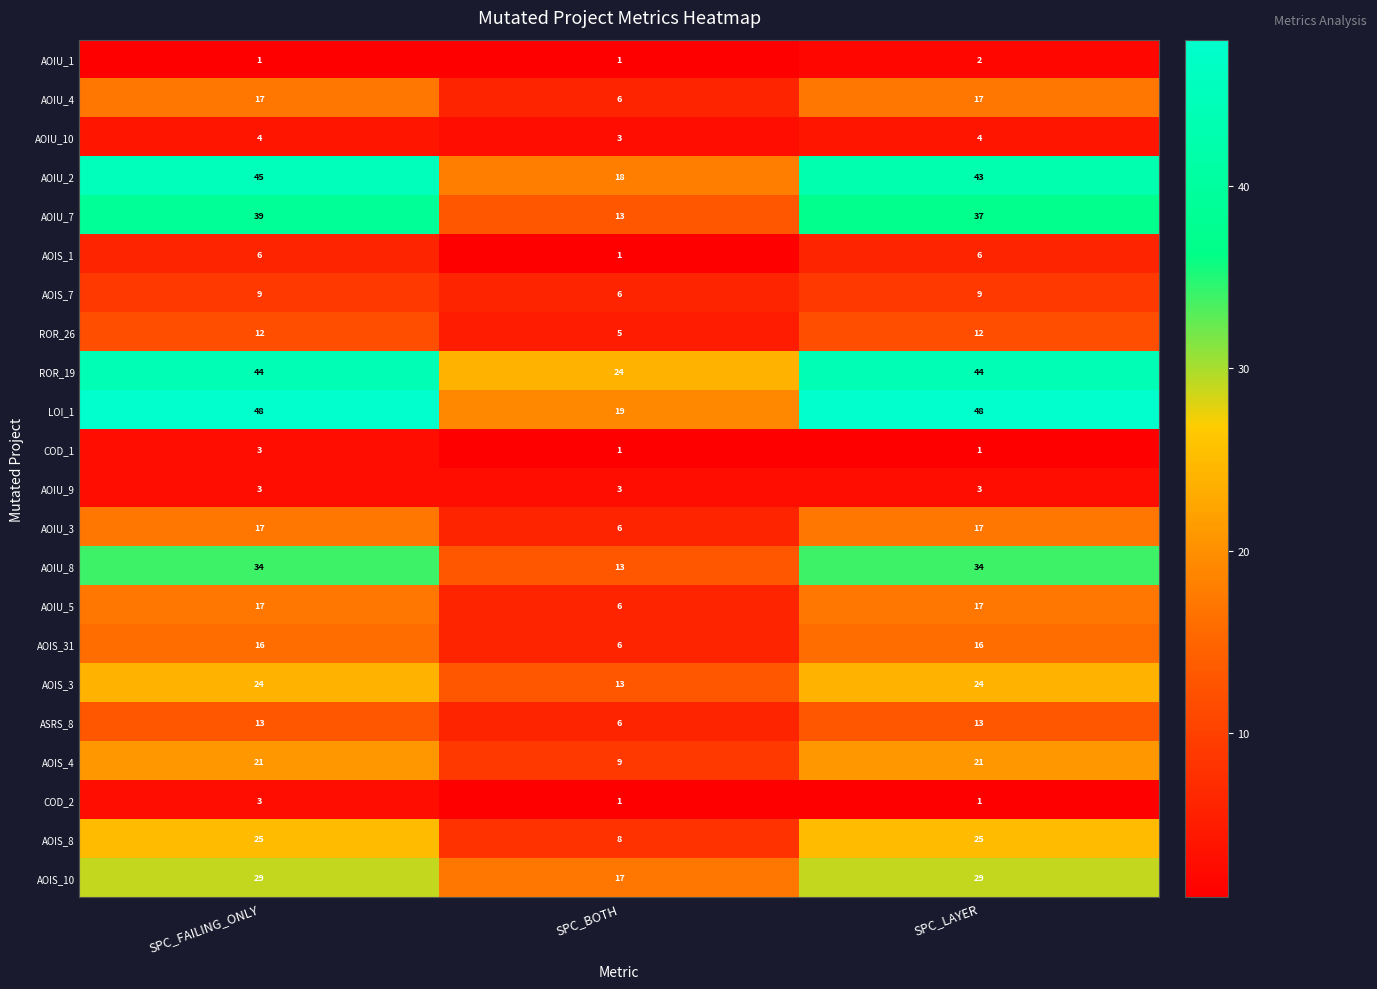

Which series has the widest spread of values?

LOI_1